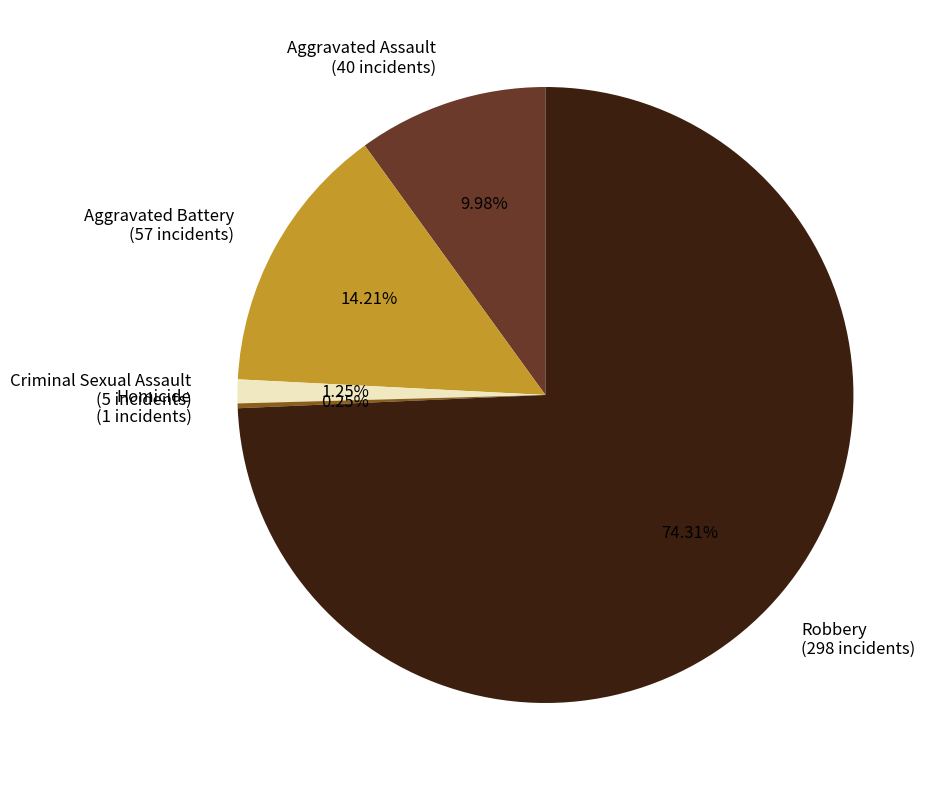

What percentage do Robbery and Criminal Sexual Assault together represent?

75.6%